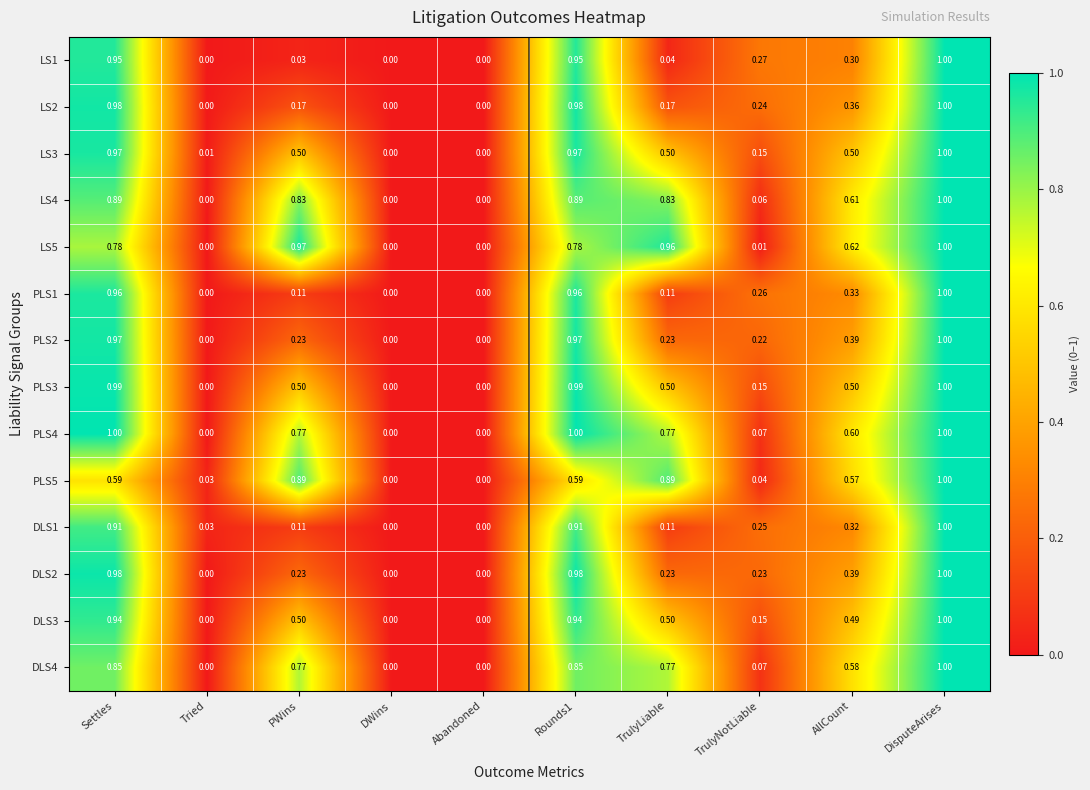

At which category is the sum across all series the highest?

DisputeArises